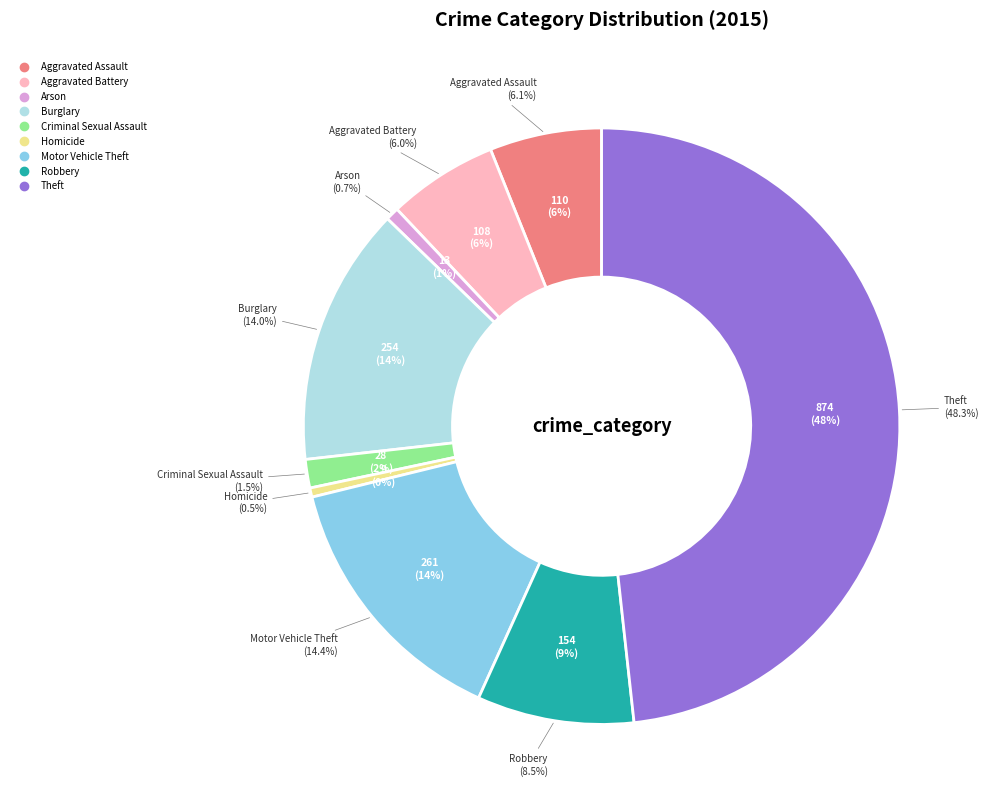

Between Robbery and Theft, which is larger?

Theft